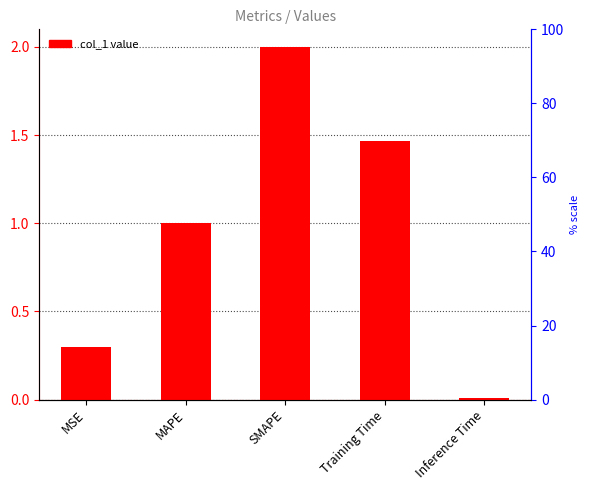

Reading left to right, list all the values displayed in this chart.

MSE=0.3	MAPE=1.0	SMAPE=2.0	Training Time=1.5	Inference Time=0.0